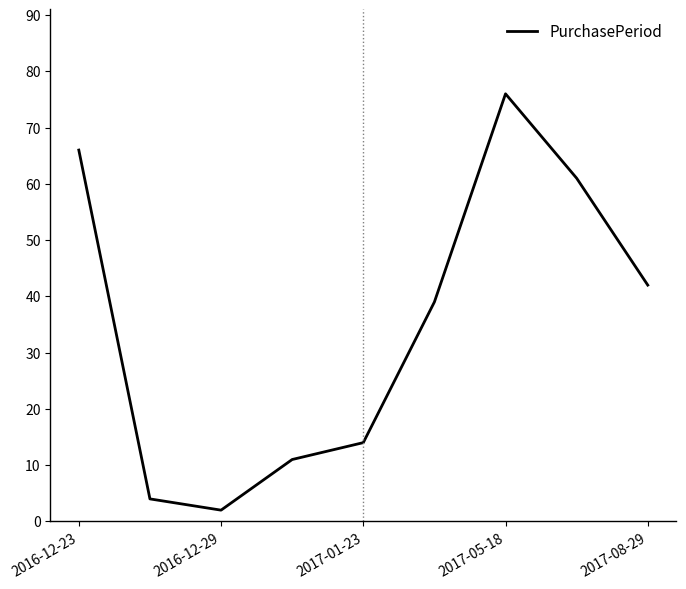

What is the maximum value shown in the chart?

76